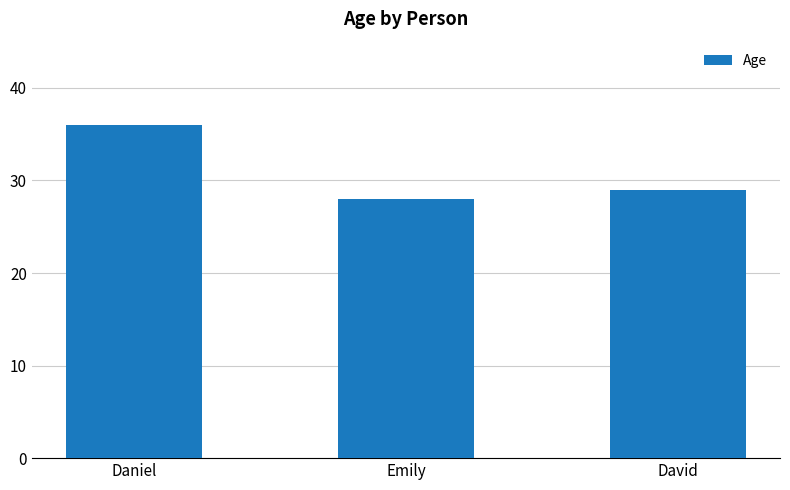

The chart shows a value of 50 at Emily. True or false?

False